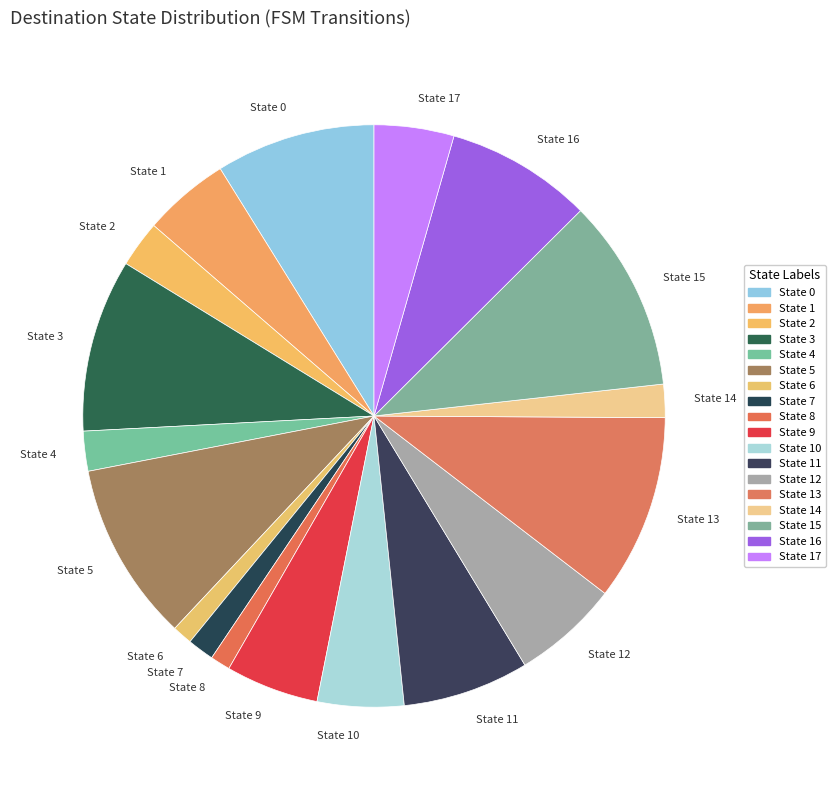

True or false: State 9 accounts for 5% of the total.

True